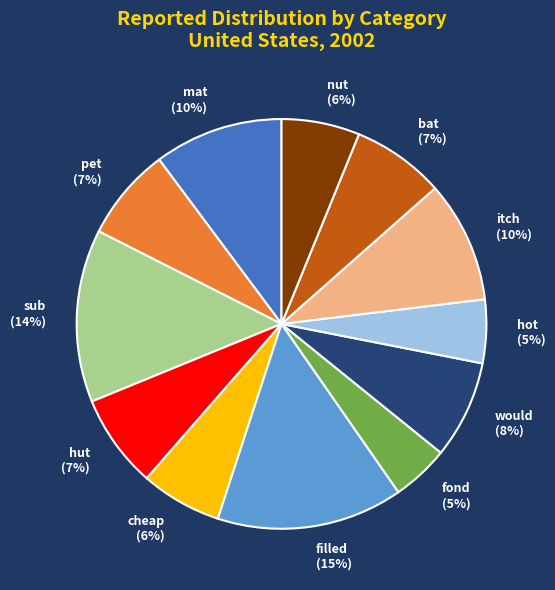

Combined, do fond and sub account for over 50%?

No